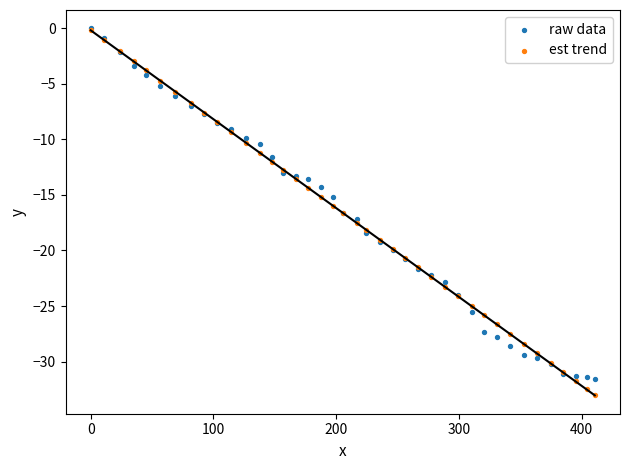

What are all the series names shown in the legend?

raw data, est trend